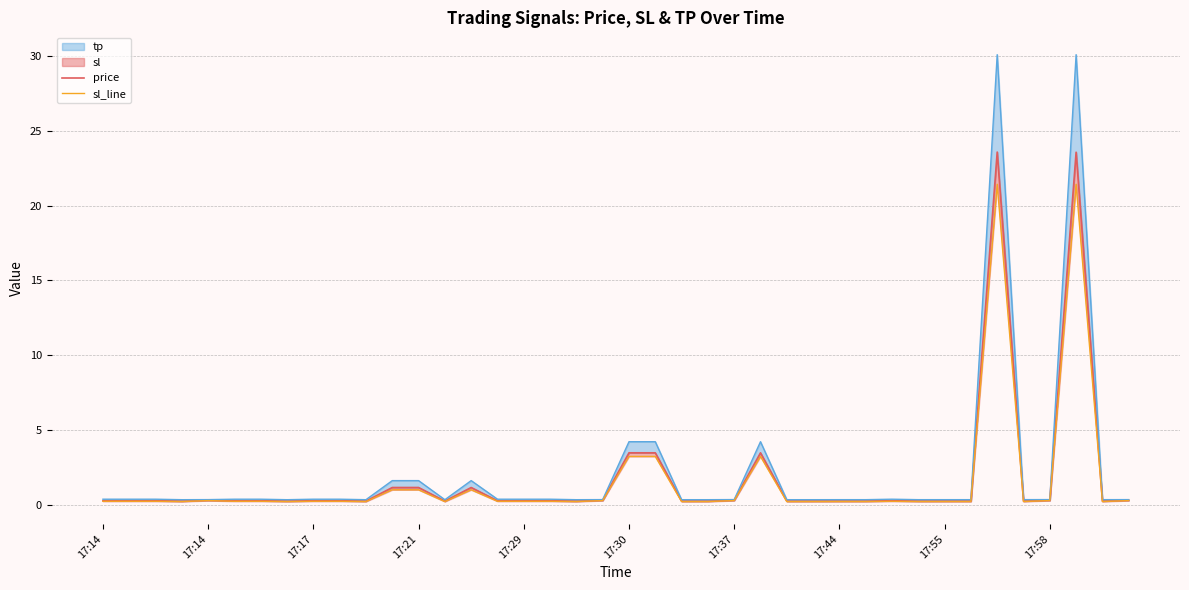

At 18, list the series in order from smallest to largest.

sl_line, price